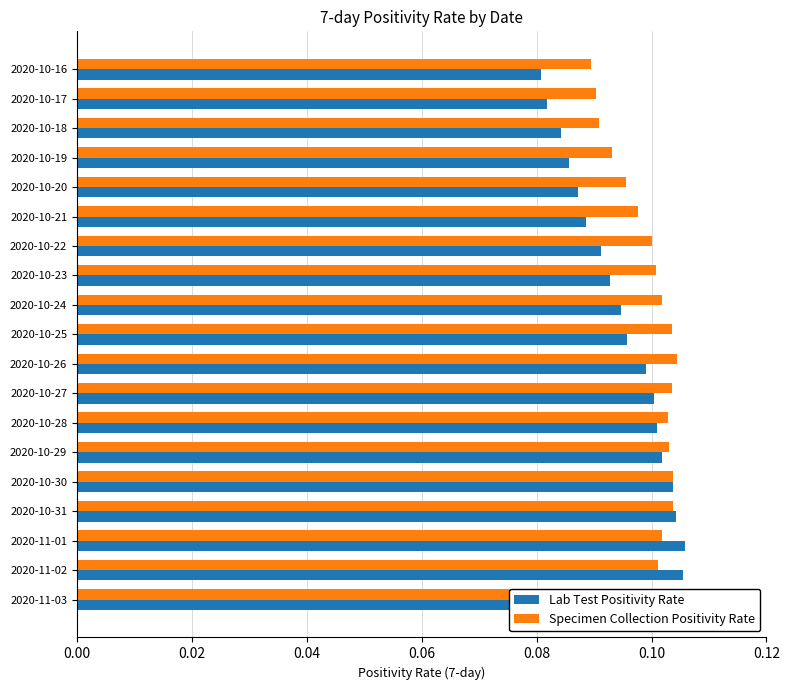

Reading left to right, extract all data points from this chart.

Lab Test Positivity Rate: 0.1	0.1	0.1	0.1	0.1	0.1	0.1	0.1	0.1	0.1	0.1	0.1	0.1	0.1	0.1	0.1	0.1	0.1	0.1
Specimen Collection Positivity Rate: 0.1	0.1	0.1	0.1	0.1	0.1	0.1	0.1	0.1	0.1	0.1	0.1	0.1	0.1	0.1	0.1	0.1	0.1	0.1